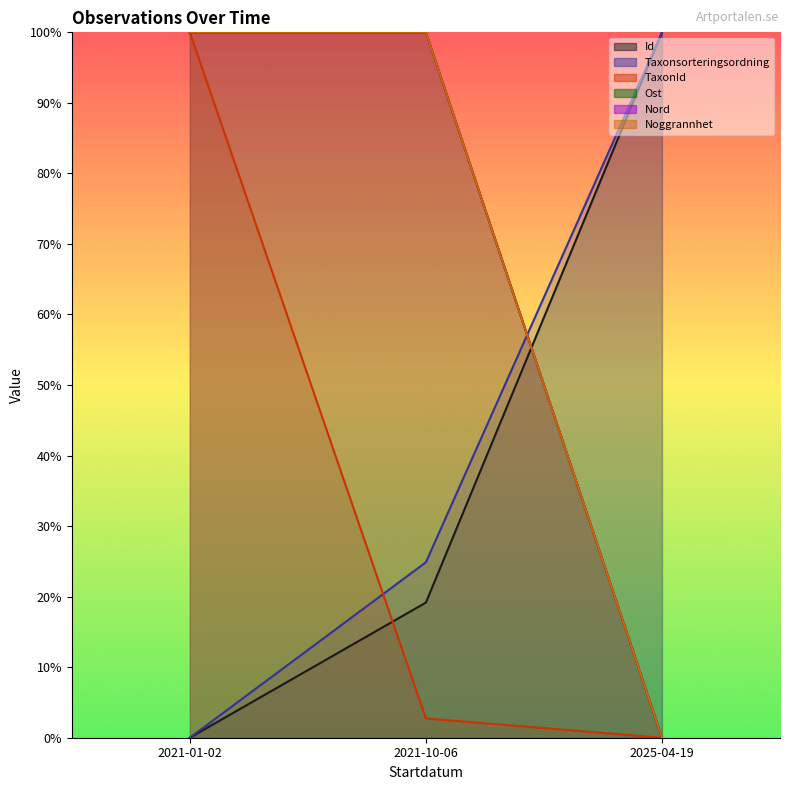

How many series are shown in this chart?

6